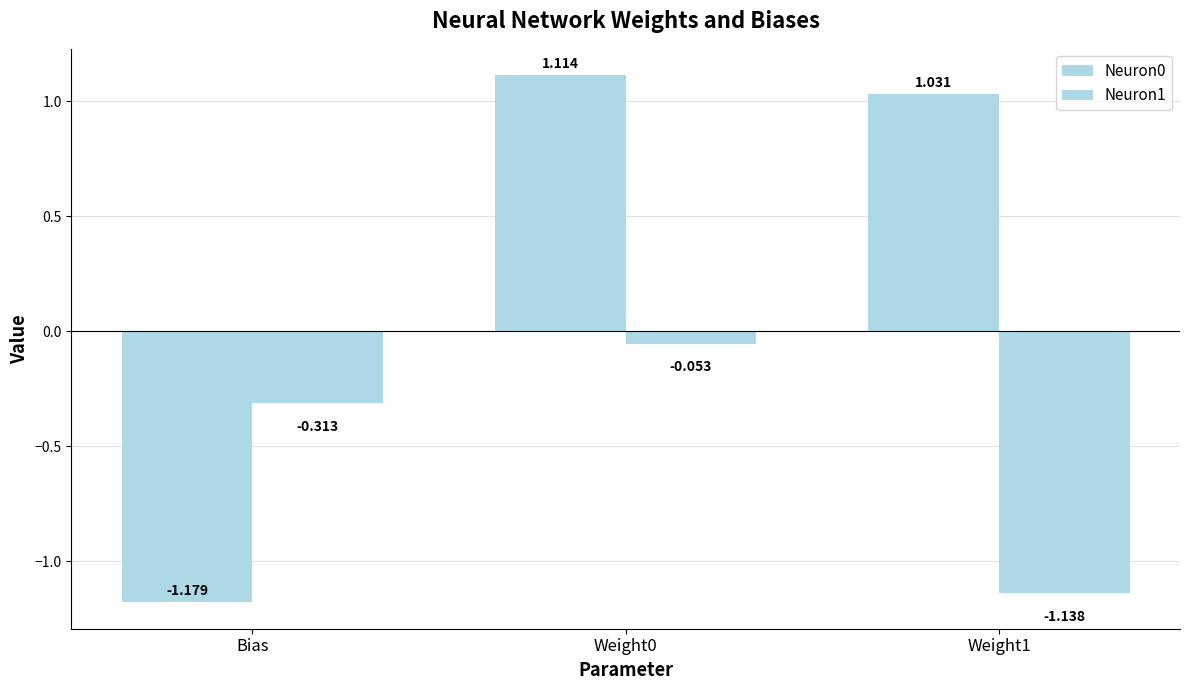

What is the label of the 2nd bar from the right?

Weight0